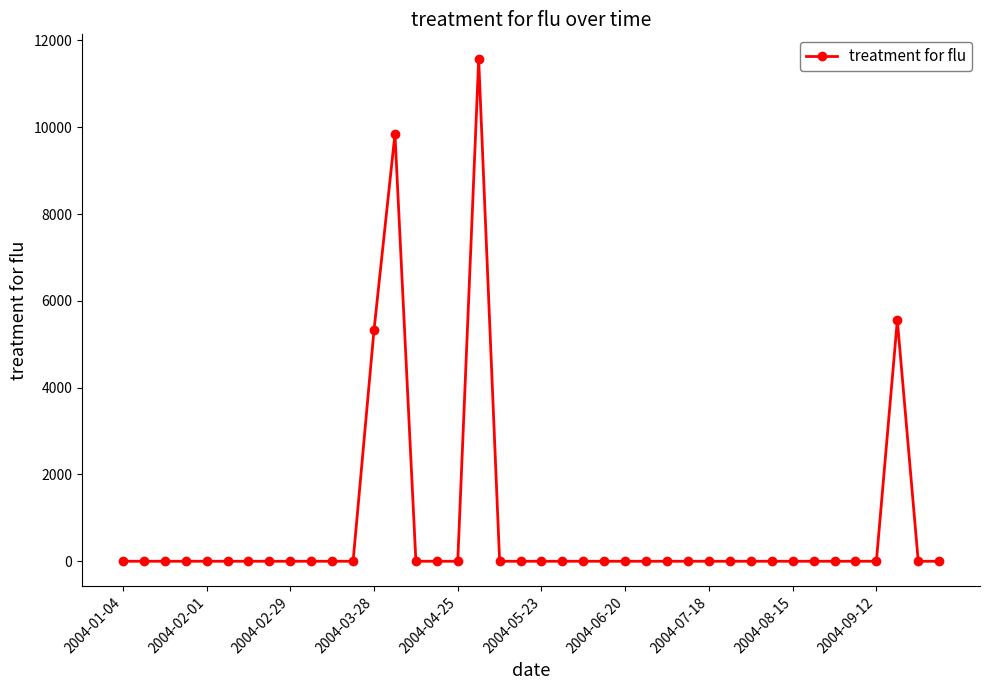

How many series are shown in this chart?

1